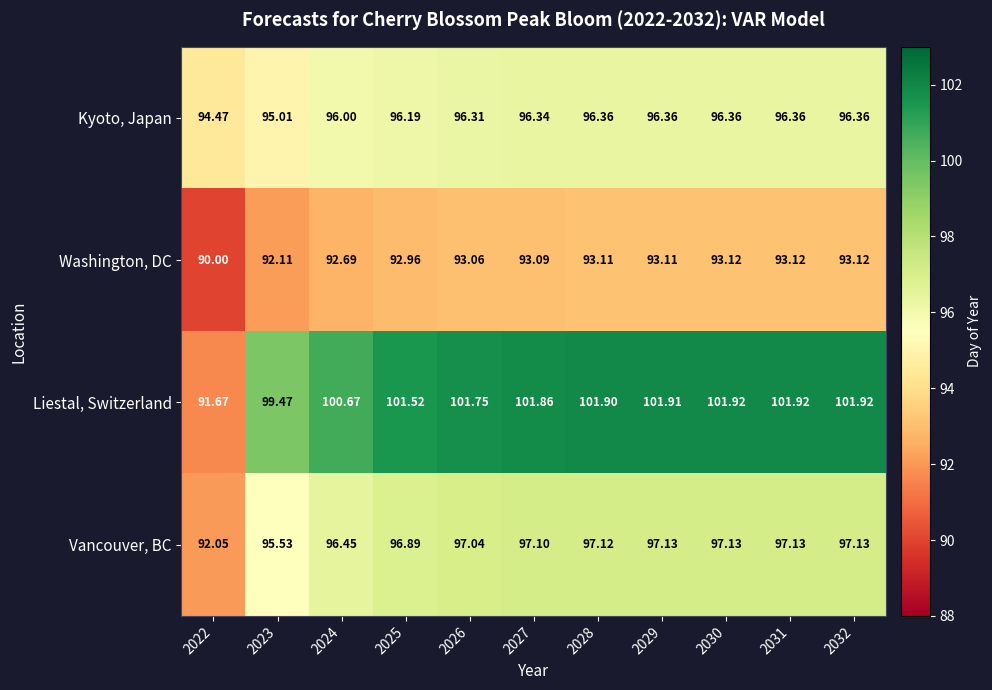

Which series has the largest total across all categories?

Liestal, Switzerland